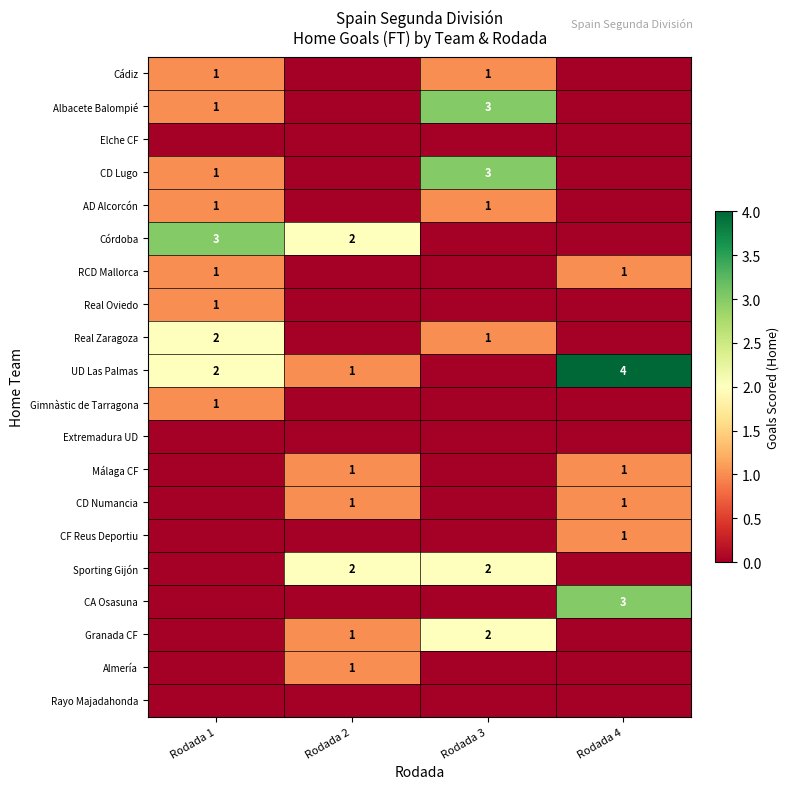

The value of Cádiz at Rodada 3 is 1. True or false?

True